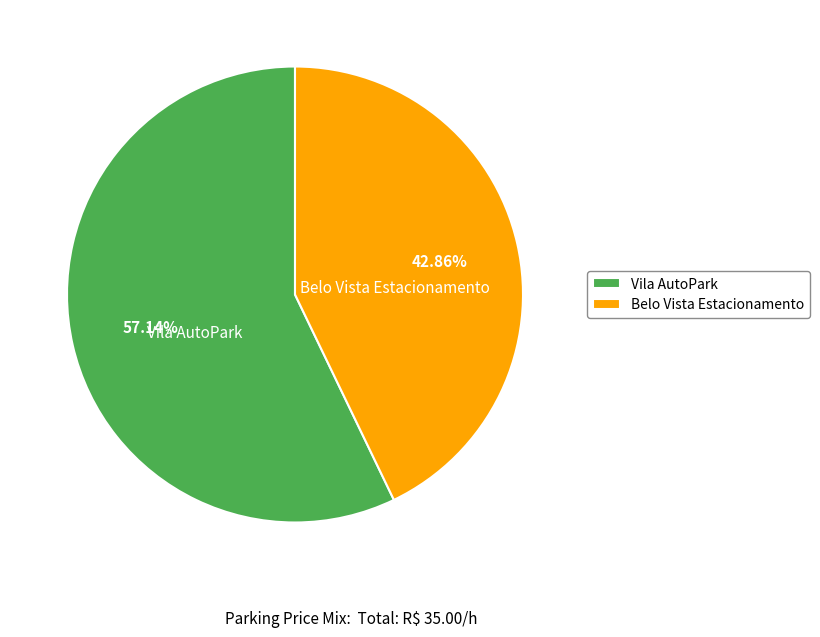

Which slice represents more than half of the pie?

Vila AutoPark